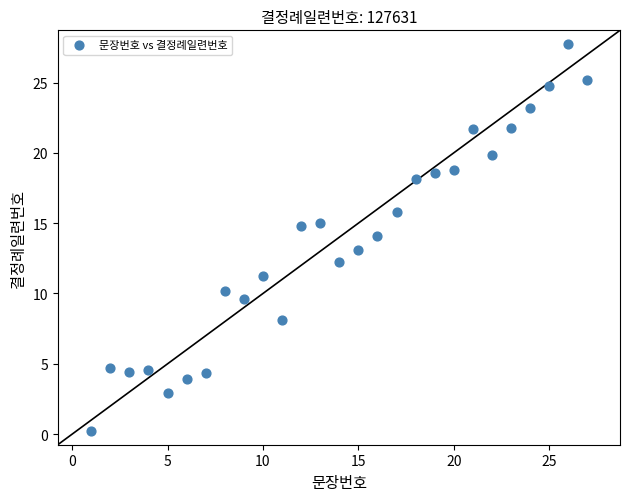

What is the range of X values (max minus min)?

26.0